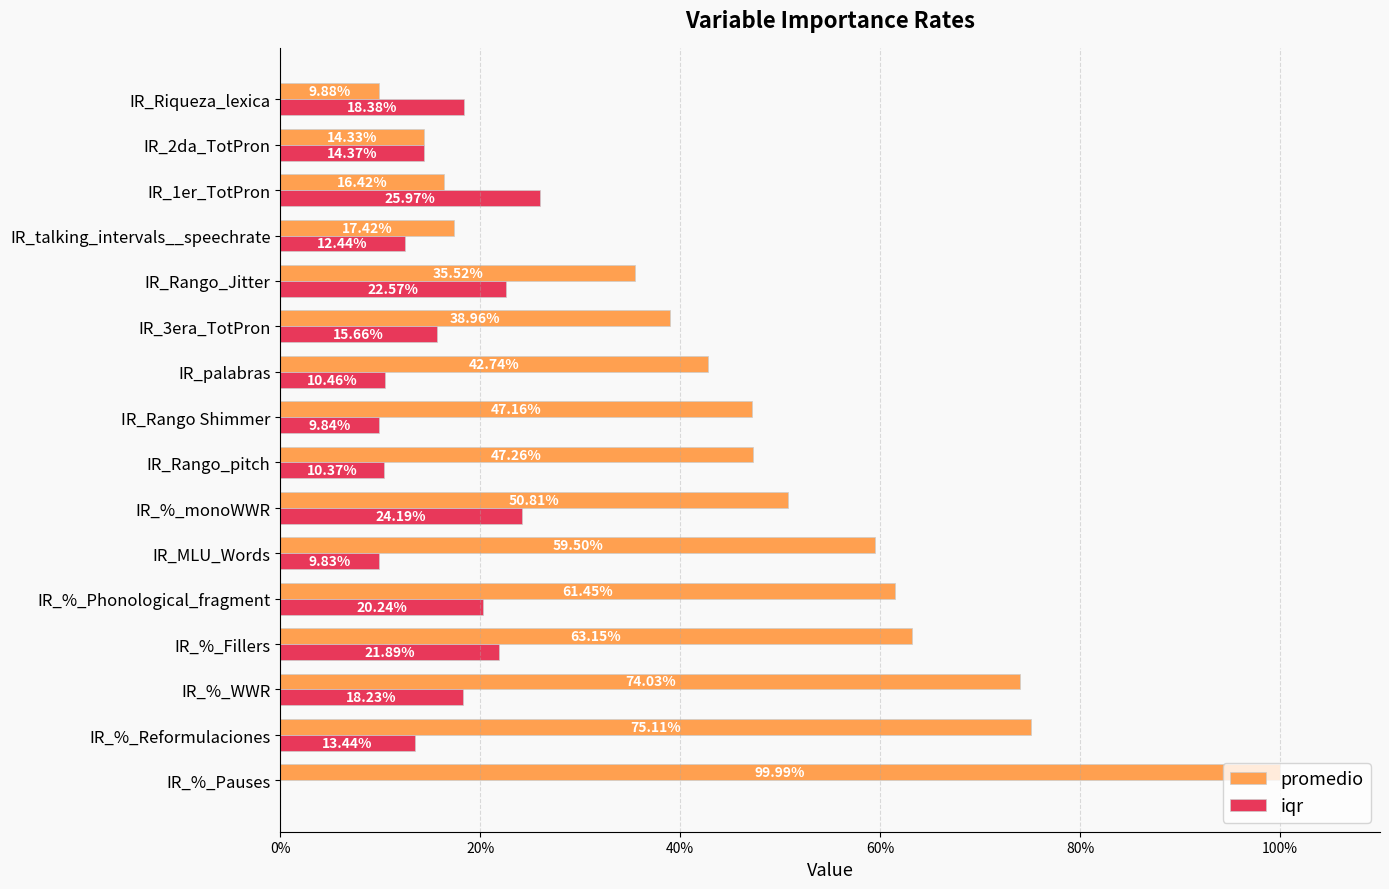

What is the maximum value for iqr?

0.3